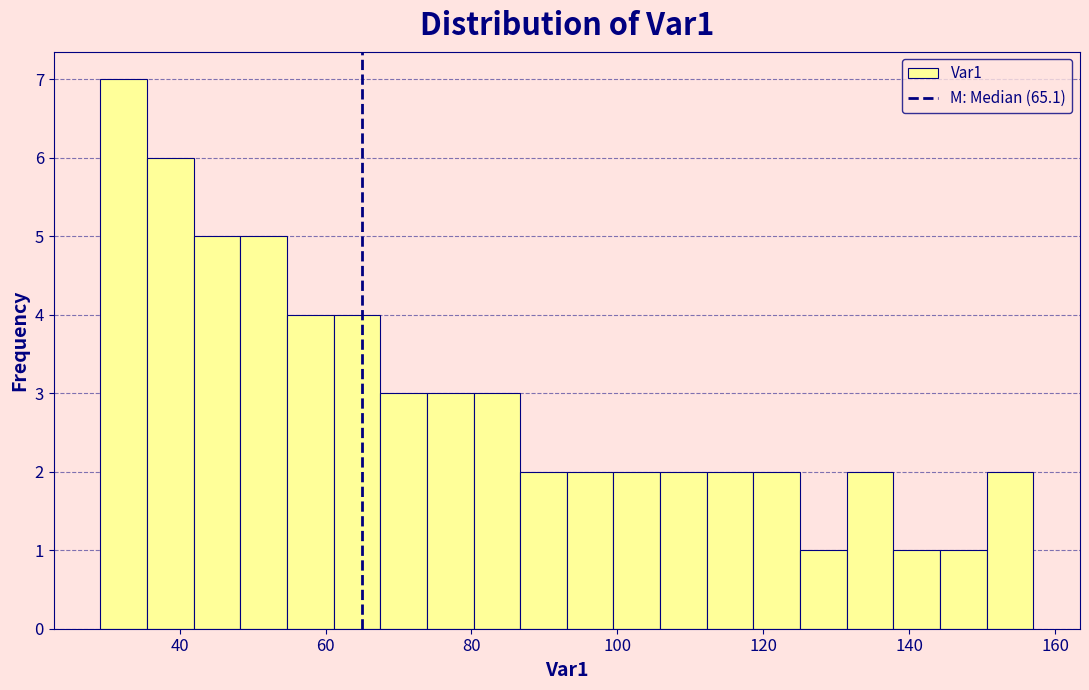

Around what value on the x-axis is the tallest bar? Give the approximate position of its centre, as read against the axis.

32